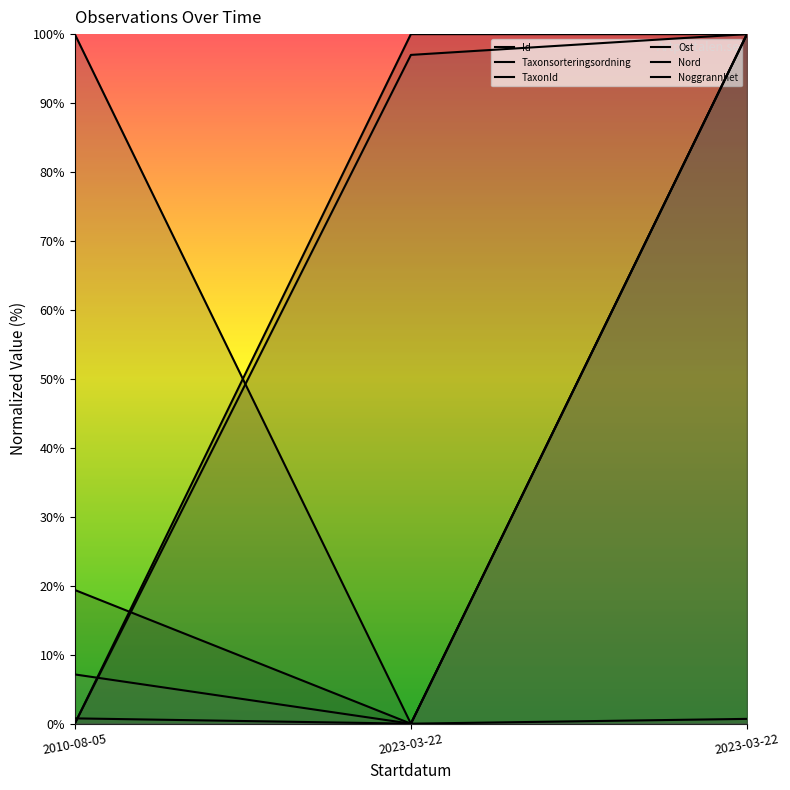

At 2010-08-05, list the series in order from largest to smallest.

Taxonsorteringsordning, Ost, Noggrannhet, Nord, Id, TaxonId